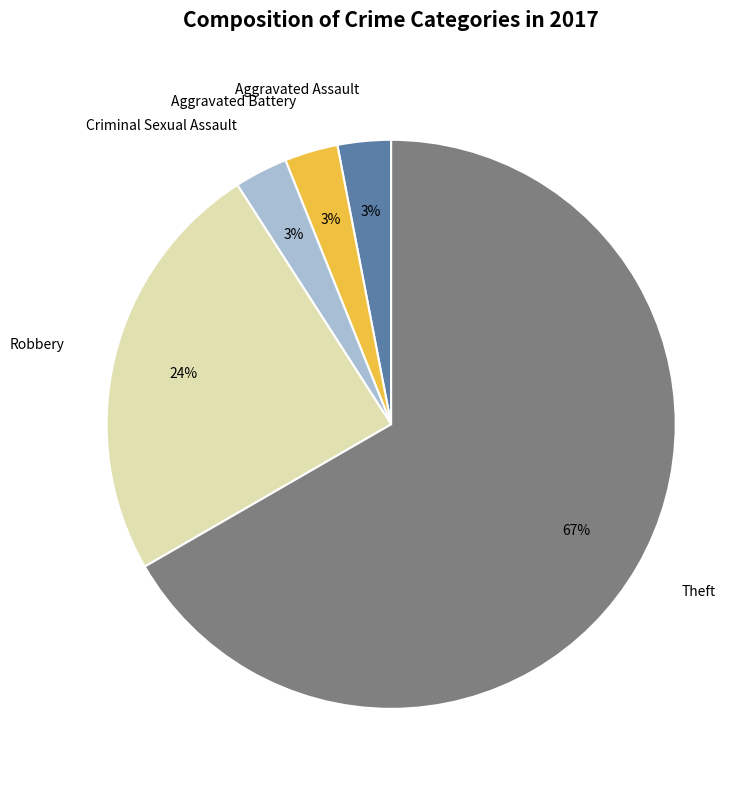

To the nearest percent, what is the difference between the largest and smallest slice percentages?

64%